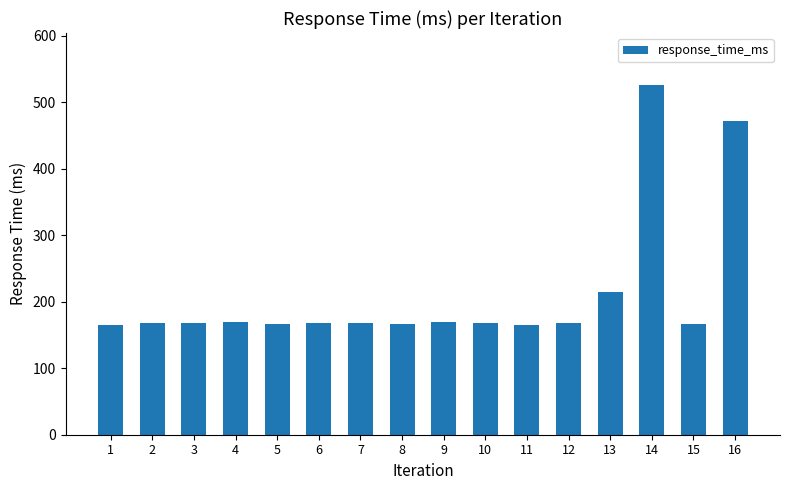

Read the value at 3.

167.8